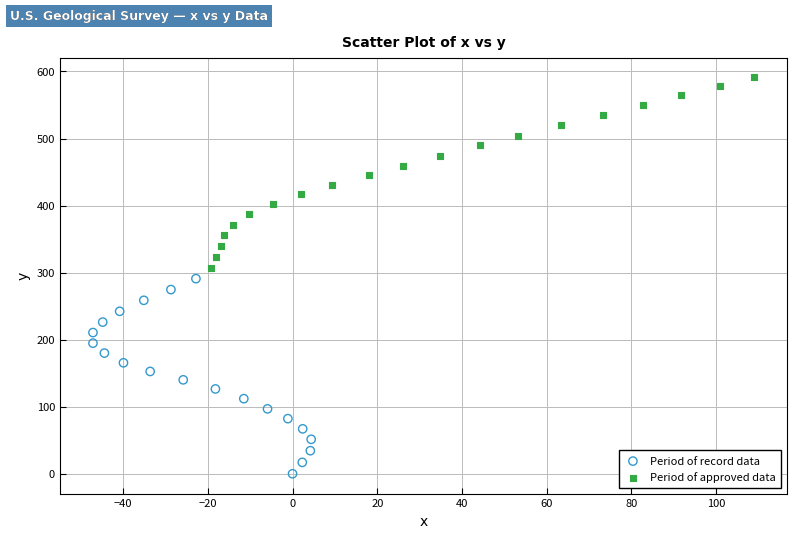

Which series reaches the maximum Y coordinate?

Period of approved data